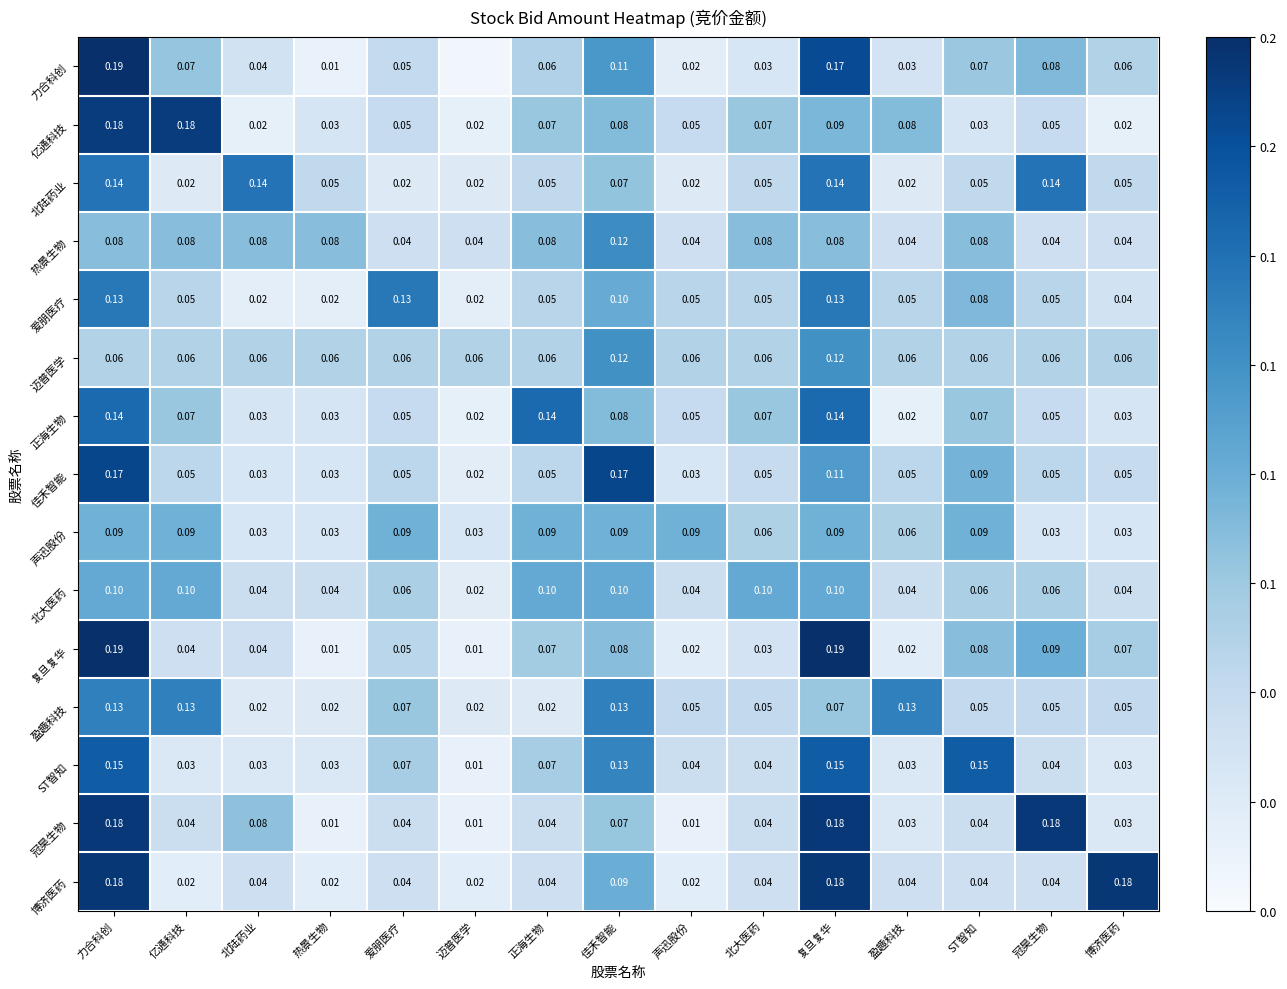

Which series changed the most between 北陆药业 and 正海生物?

正海生物